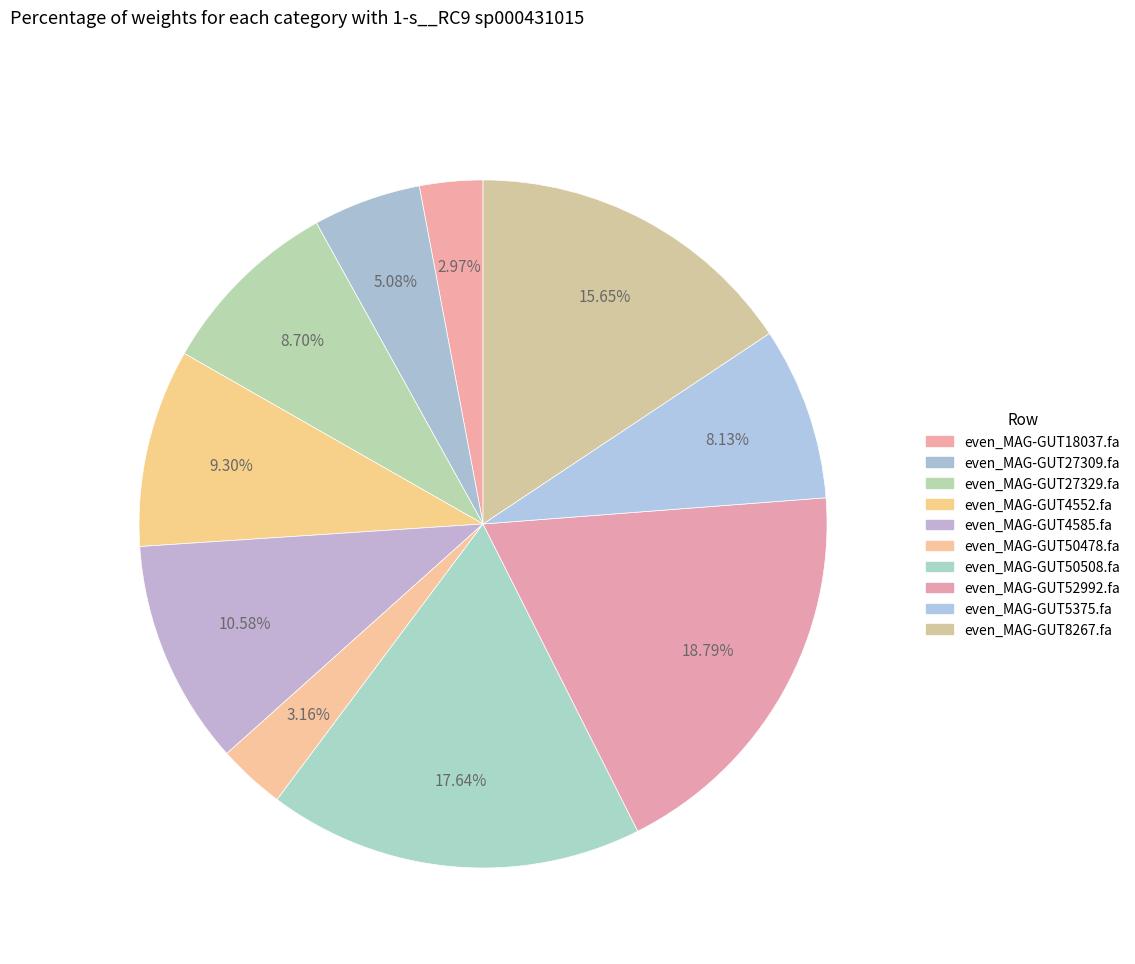

The even_MAG-GUT27329.fa slice represents 19% of the pie. True or false?

False